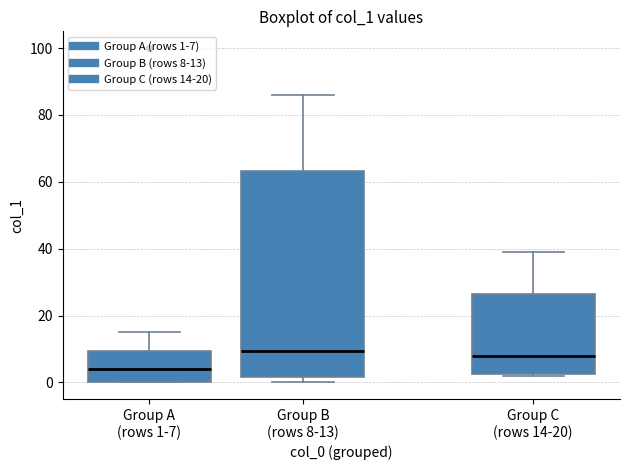

Where does the median line of the box for Group A (rows 1-7) sit on the y-axis? The values are not printed on the chart, so give them approximately, as read against the axis.

4